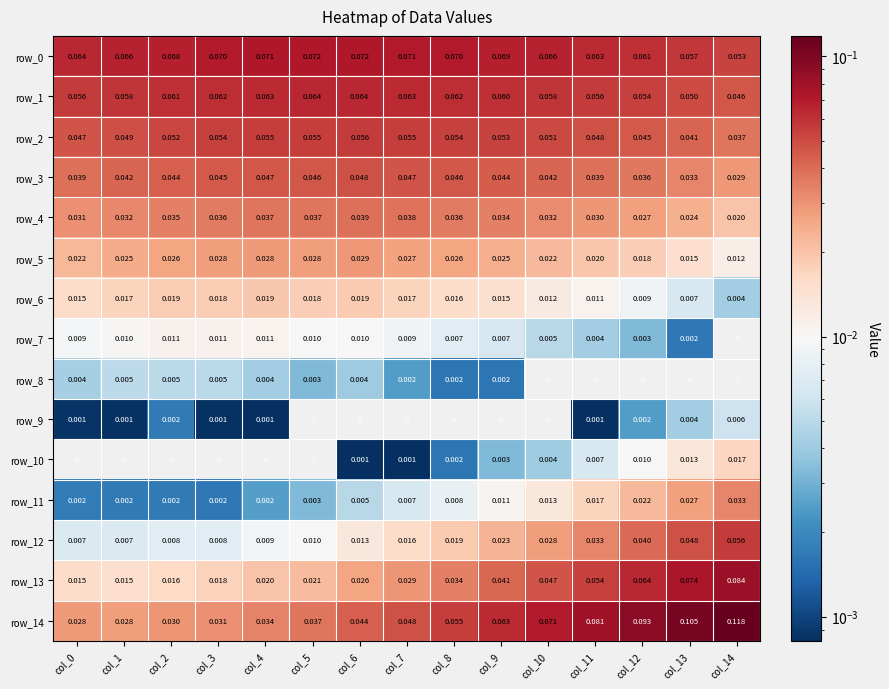

Is the value of row_13 at col_5 greater than the value of row_9 at col_9?

Yes